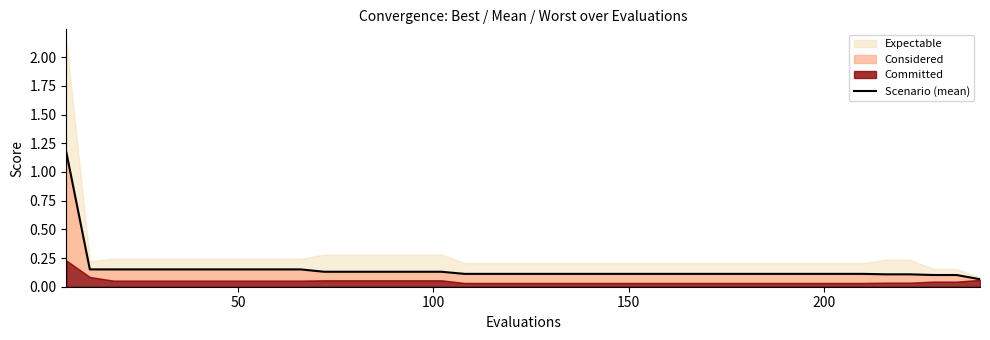

Reading left to right, transcribe all the data shown in this chart.

1.2	0.2	0.2	0.2	0.2	0.2	0.2	0.2	0.2	0.2	0.2	0.1	0.1	0.1	0.1	0.1	0.1	0.1	0.1	0.1	0.1	0.1	0.1	0.1	0.1	0.1	0.1	0.1	0.1	0.1	0.1	0.1	0.1	0.1	0.1	0.1	0.1	0.1	0.1	0.1